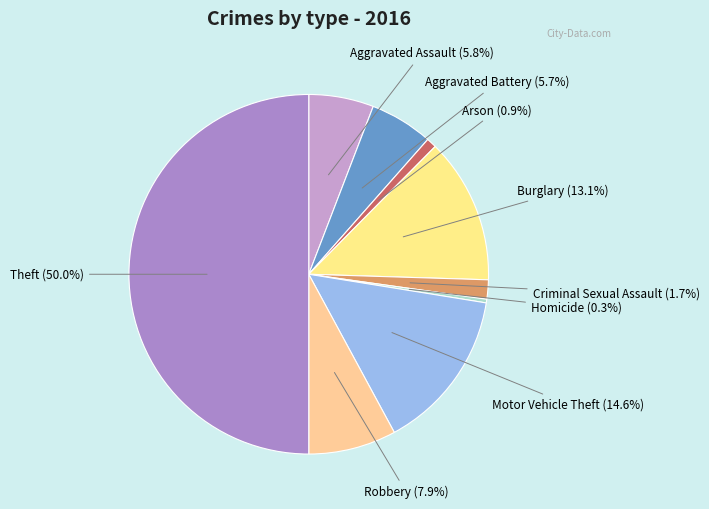

Which category has the smallest portion of the pie?

Homicide